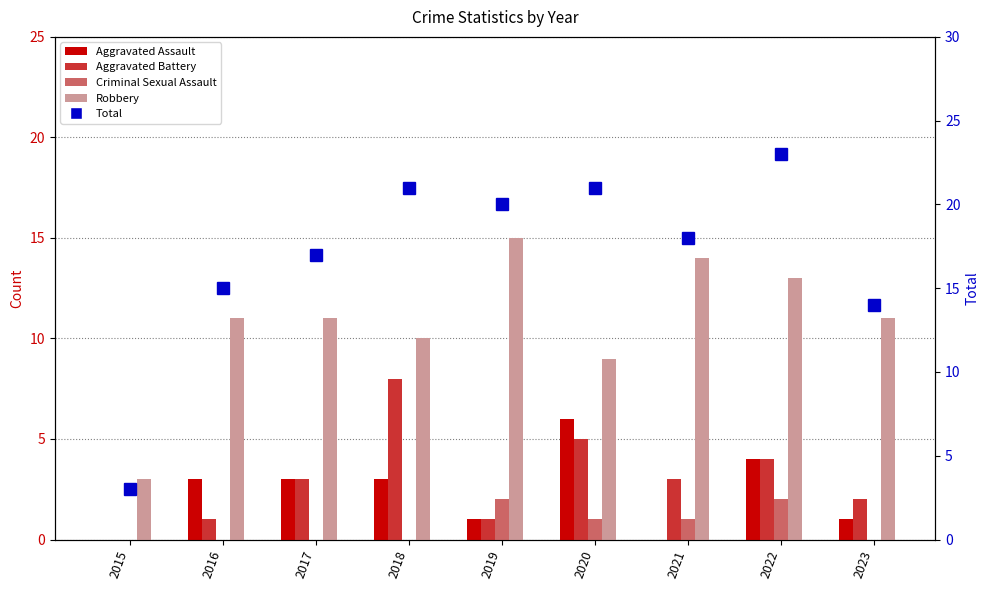

Which series has the largest total across all categories?

Total